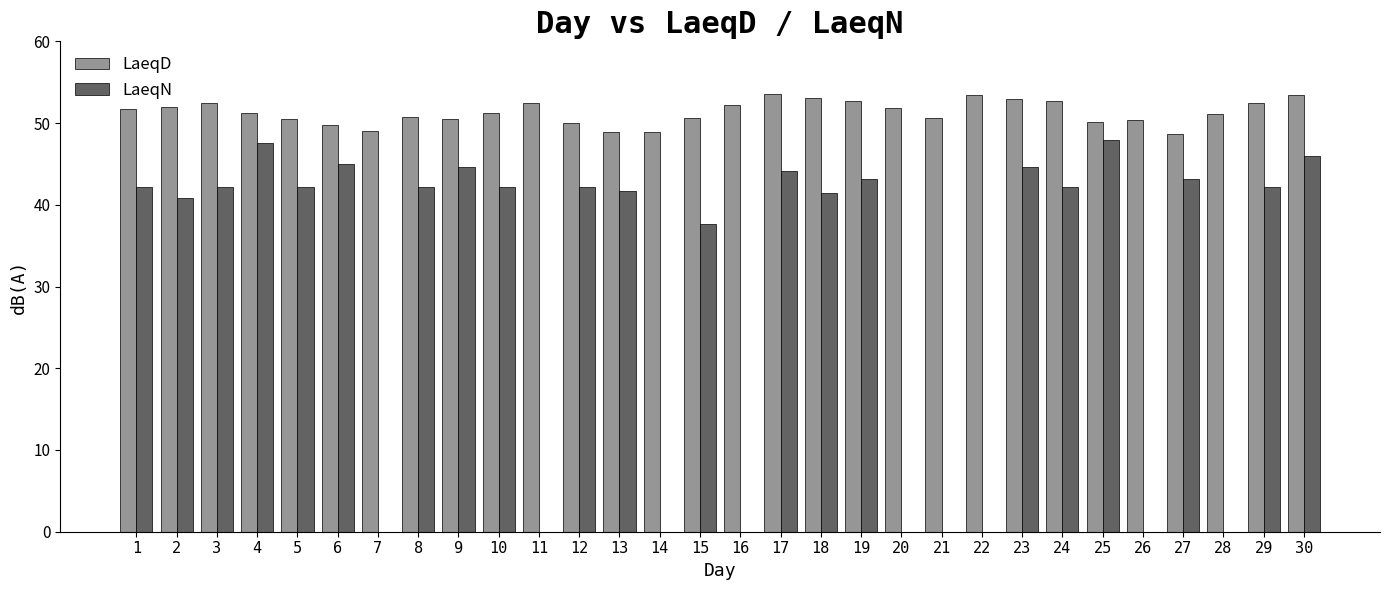

What is the sum of the LaeqN values at 13 and 15?

79.3